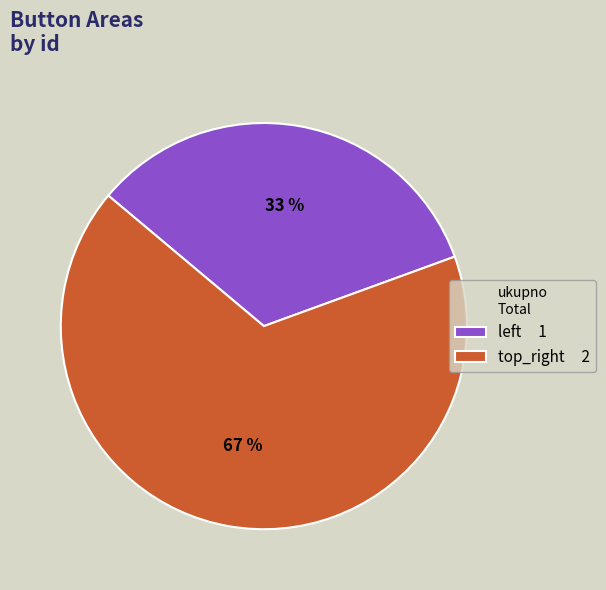

Rank the categories by value from highest to lowest.

top_right, left